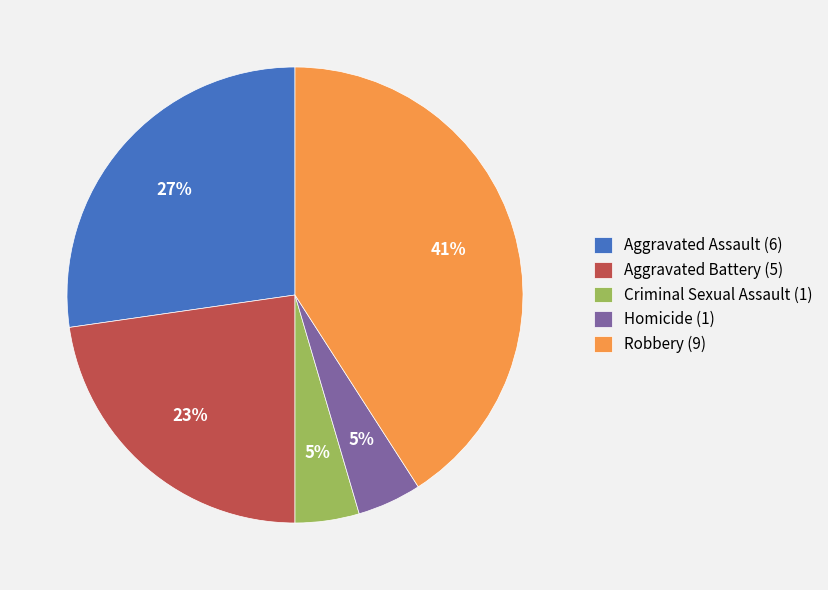

How many segments does this pie chart have?

5